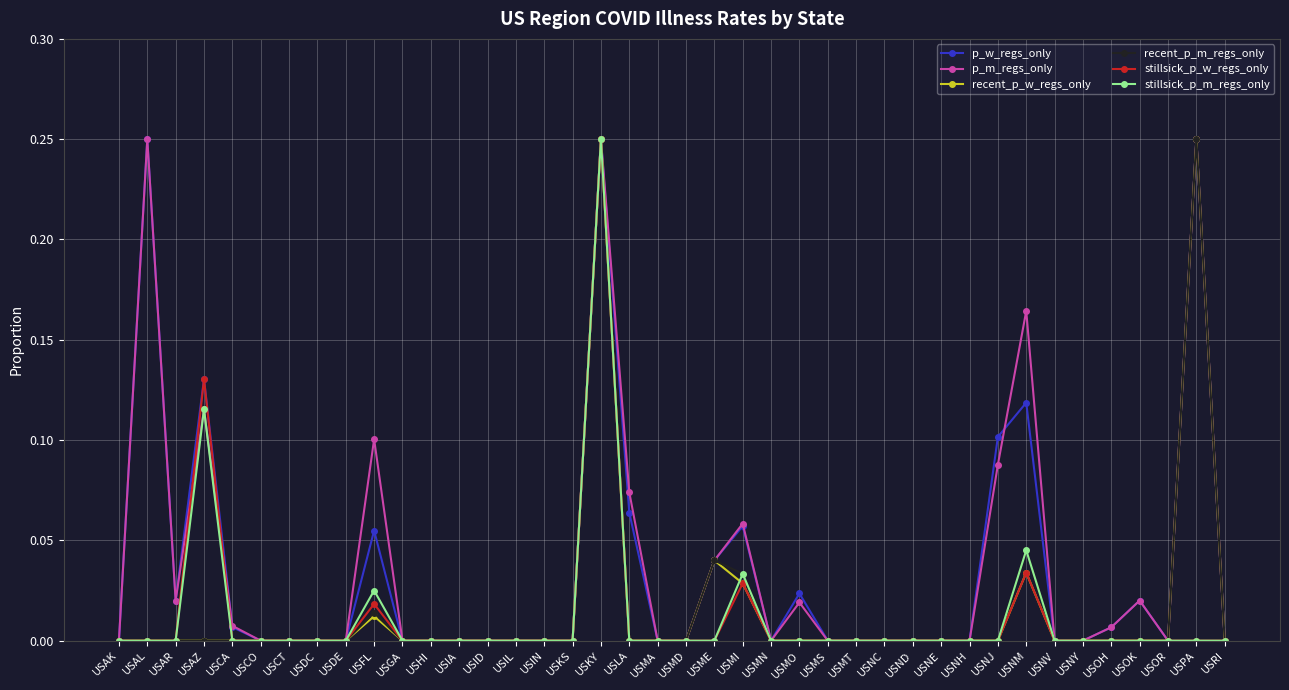

The value of recent_p_m_regs_only at USRI is 0.0. True or false?

True